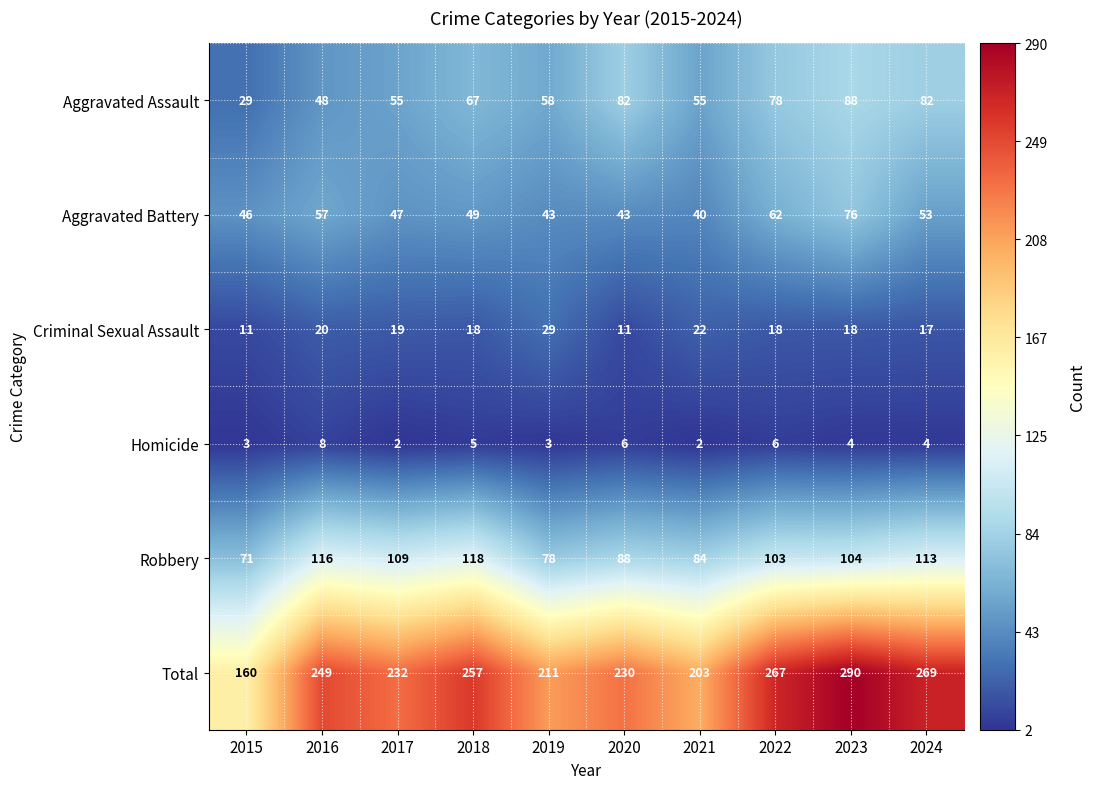

Count the number of data series in this chart.

6